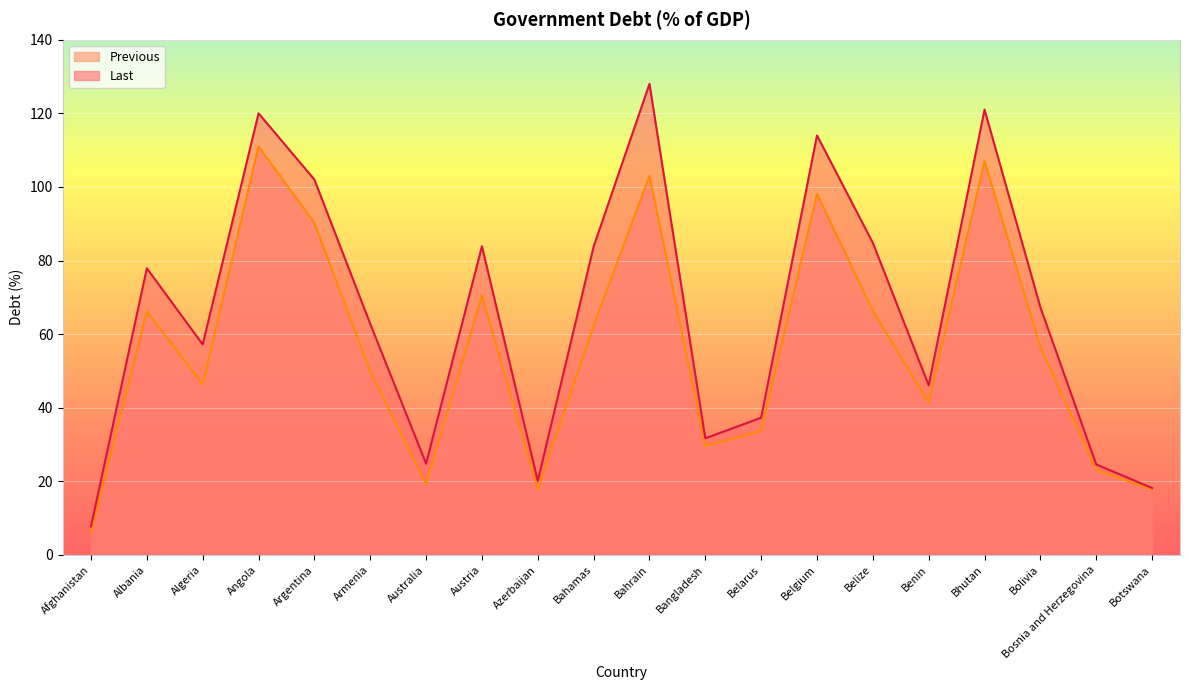

What is the value of the Previous point at the 7th from the left?

19.2